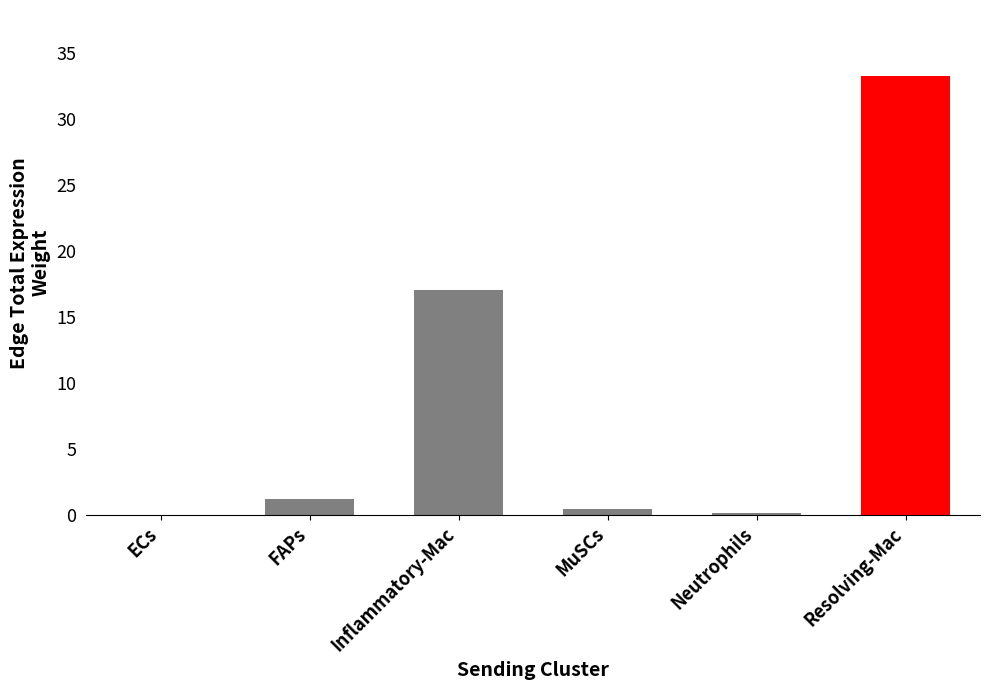

How many data points are above 1?

3